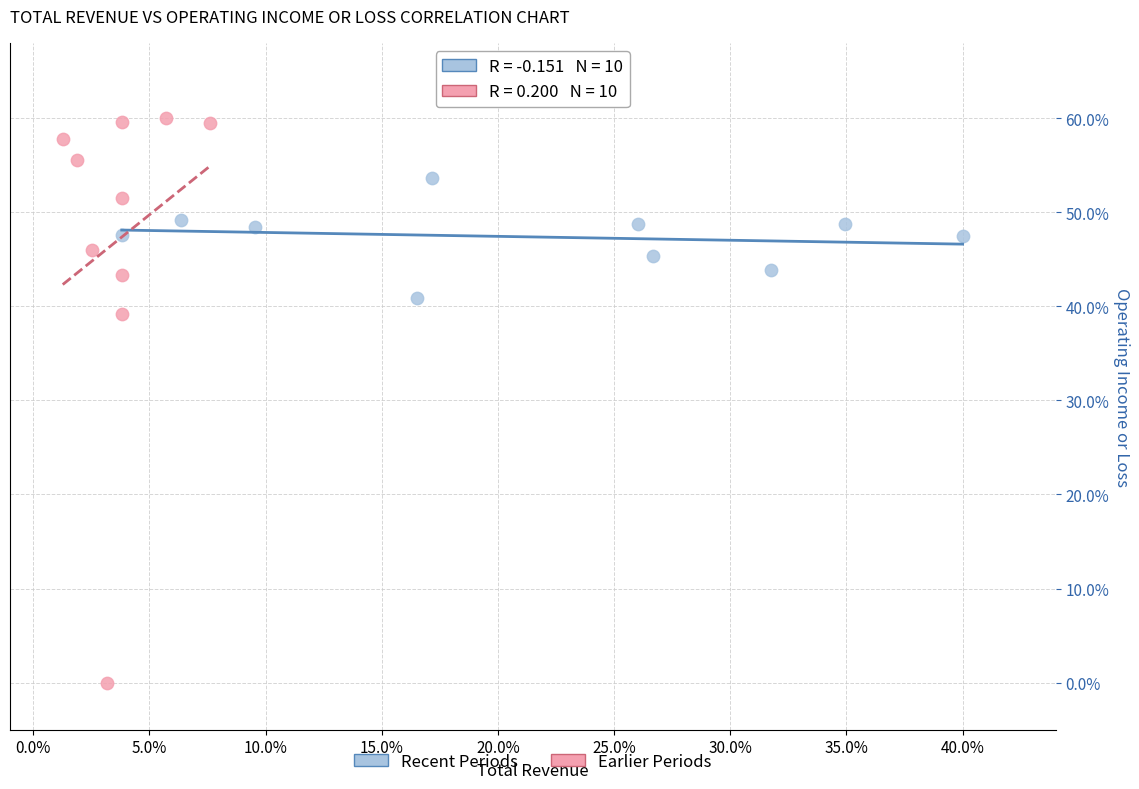

Which series reaches the maximum Y coordinate?

Earlier Periods